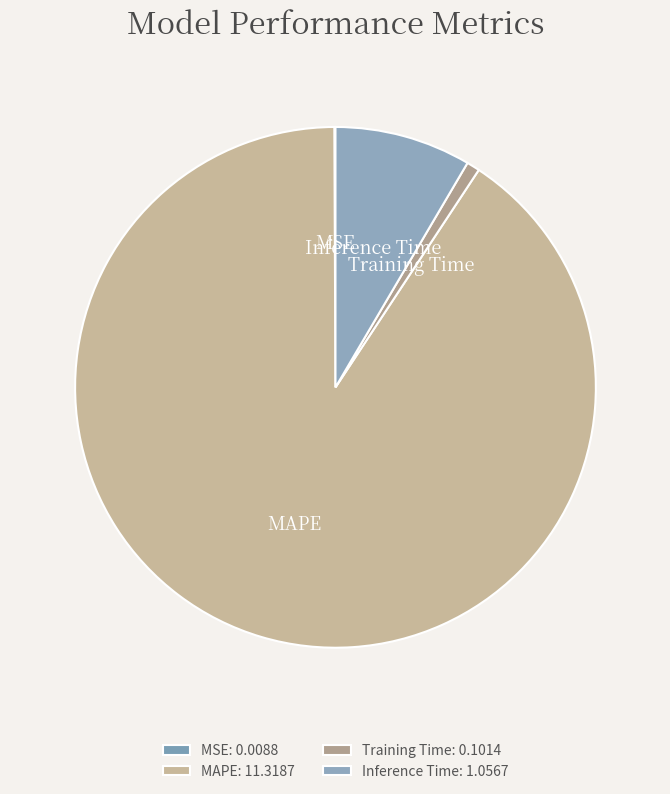

Which slice represents more than half of the pie?

MAPE